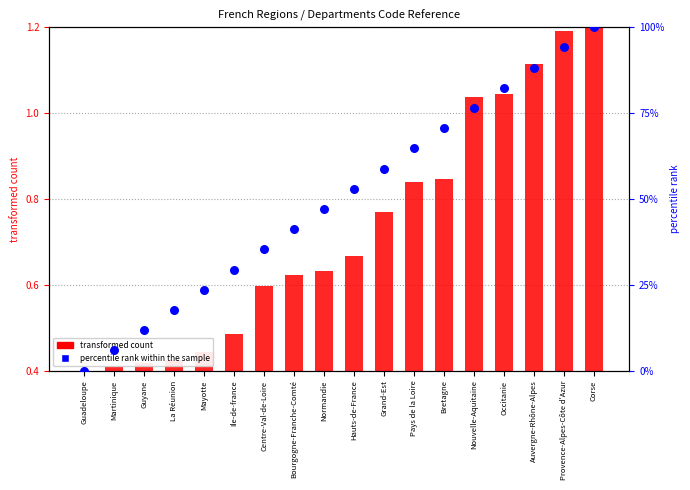

At how many categories does at least one series exceed 19?

14